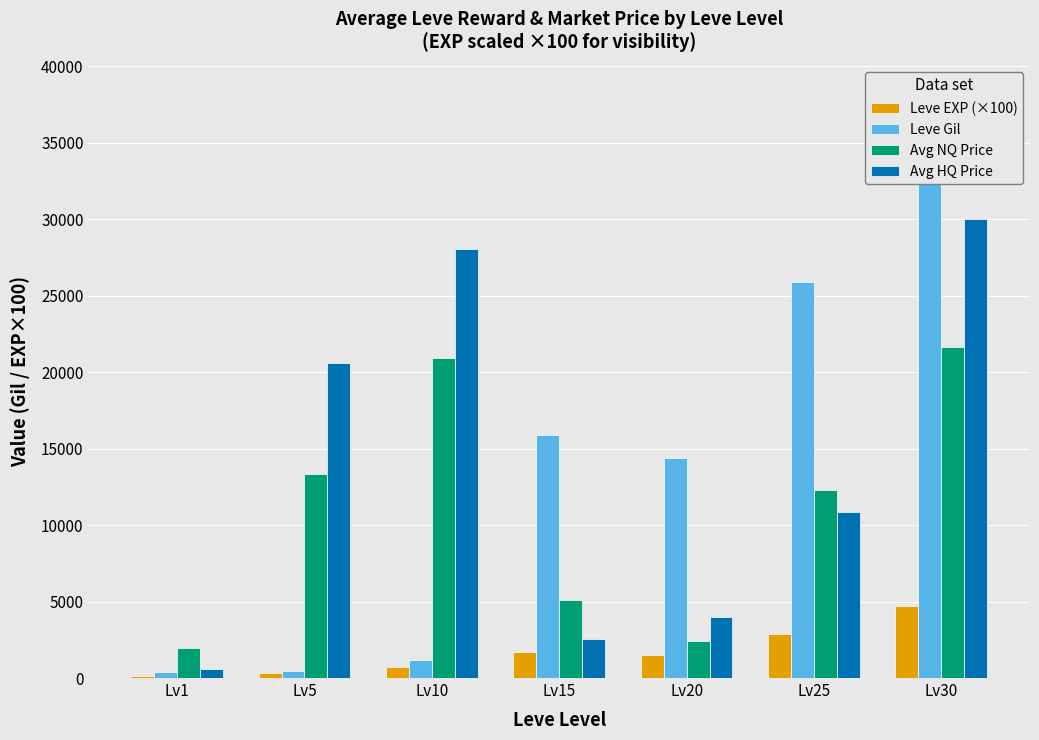

Rank the series by their maximum value, from lowest to highest.

Leve EXP (×100), Avg NQ Price, Avg HQ Price, Leve Gil